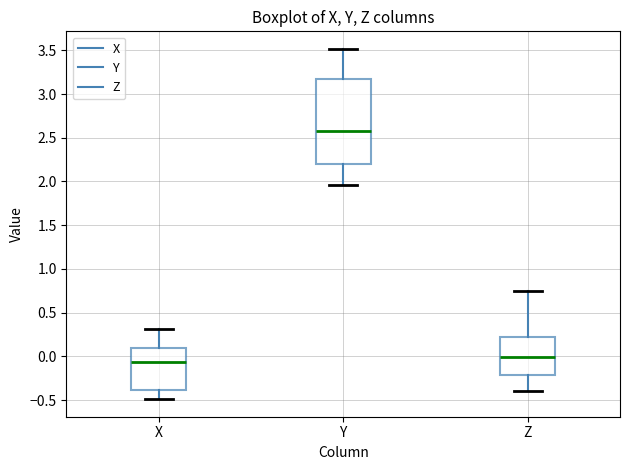

Comparing the boxes themselves (not the whiskers), which one is the tallest?

Y